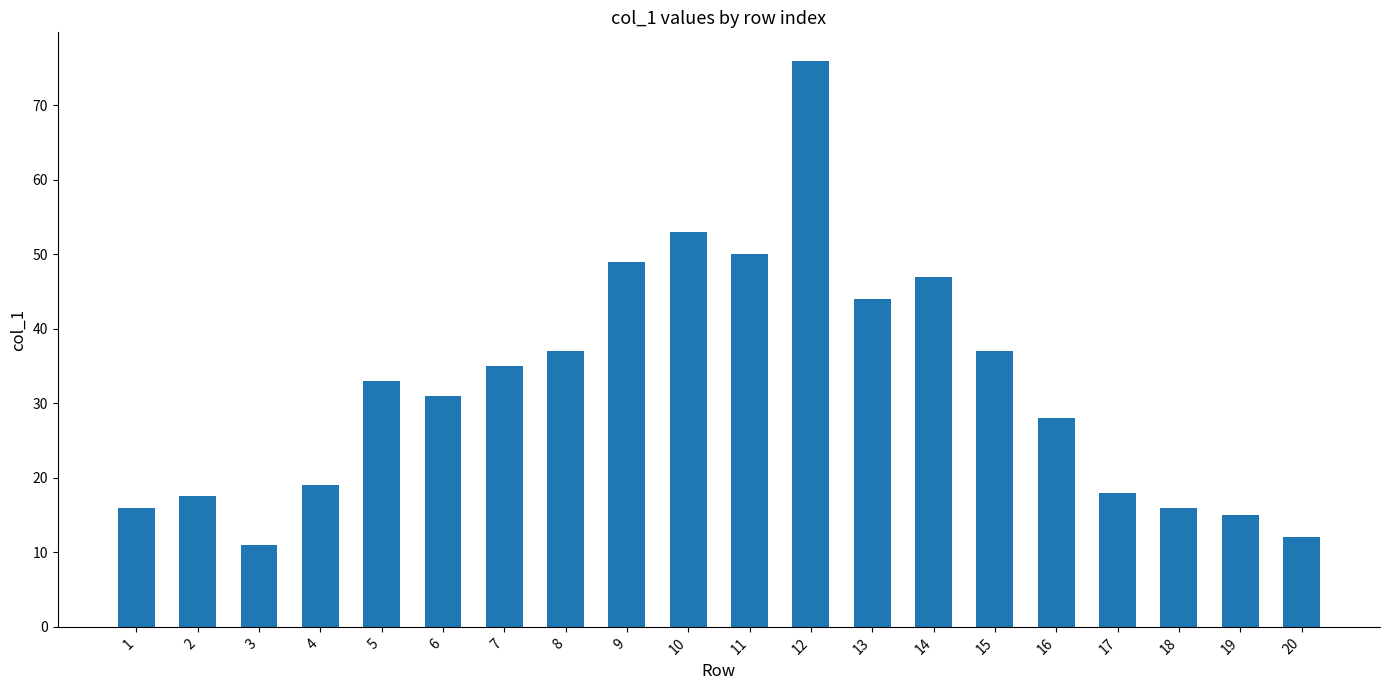

Approximately how many times larger is the value at 2 compared to 18?

1.1